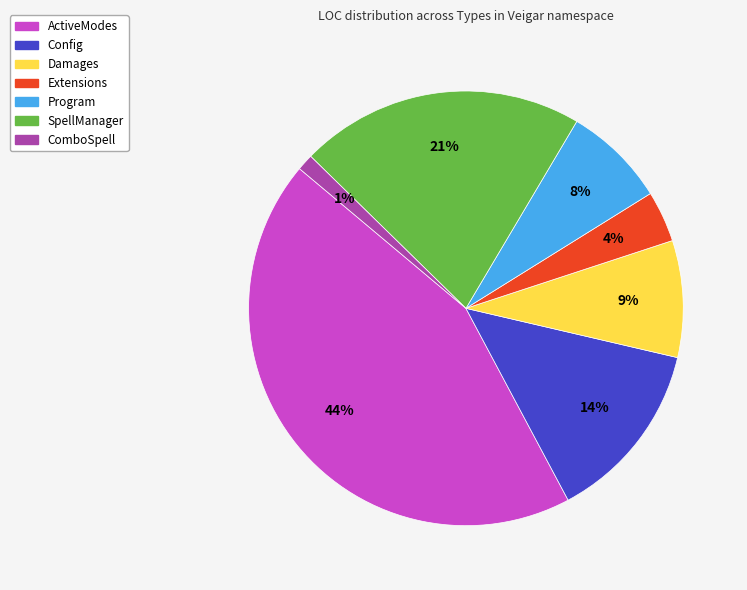

What percentage is the Config slice, to the nearest percent?

14%